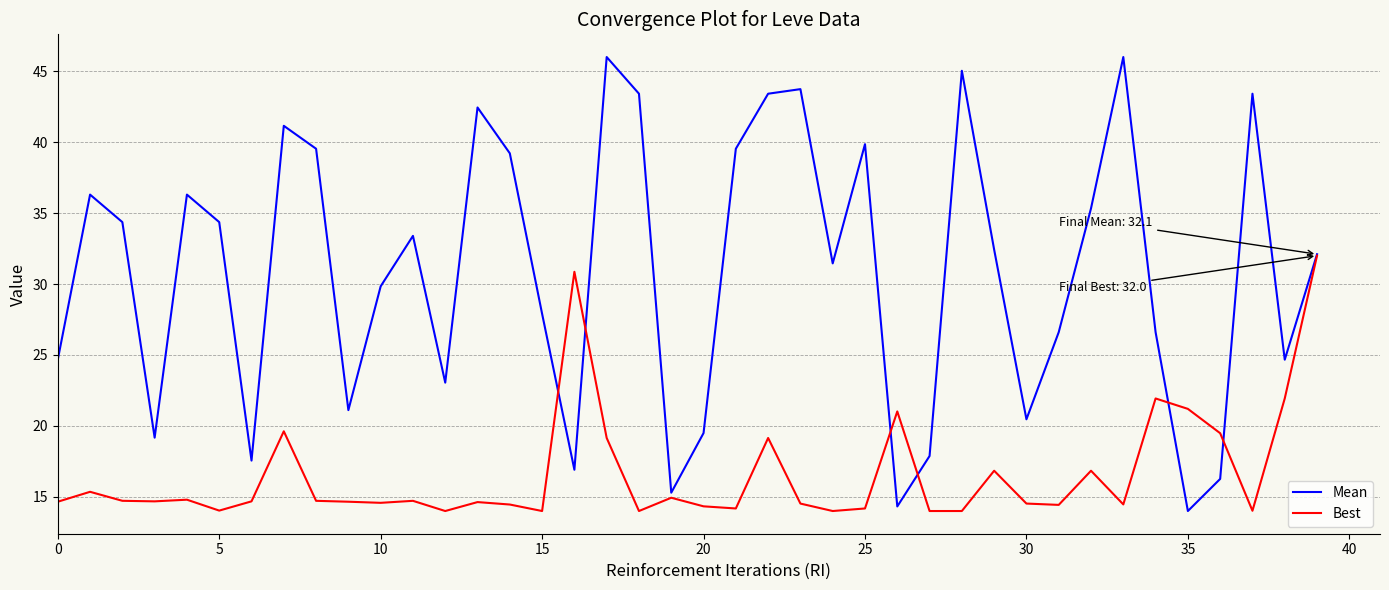

List the series in order of their peak value, lowest first.

Best, Mean